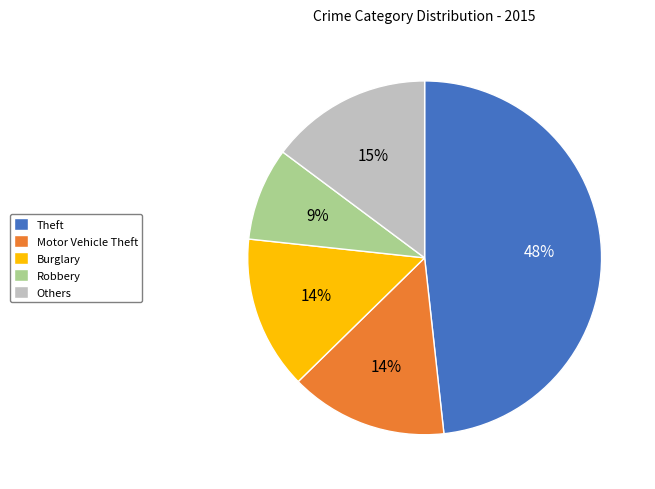

Which category has the biggest portion of the pie?

Theft